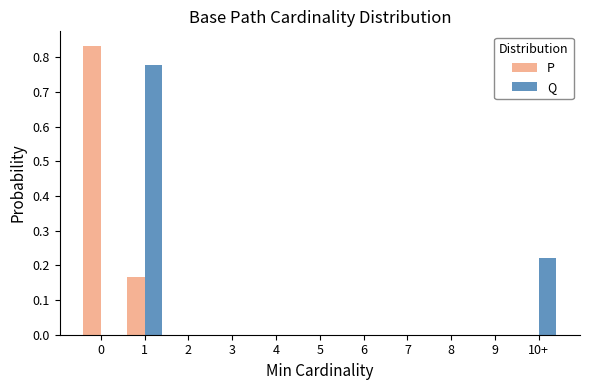

Is it true that P equals 0.0 at 7?

True